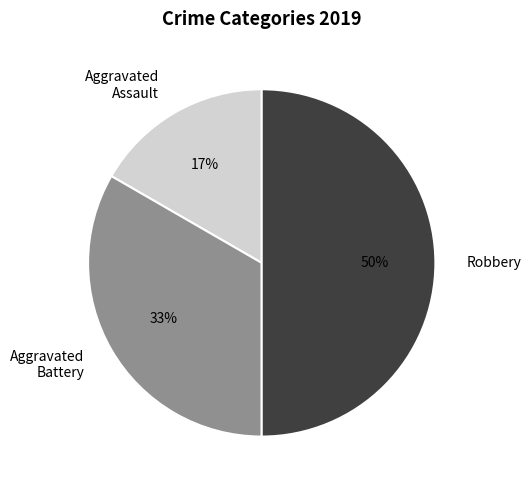

Count the number of slices in the pie.

3